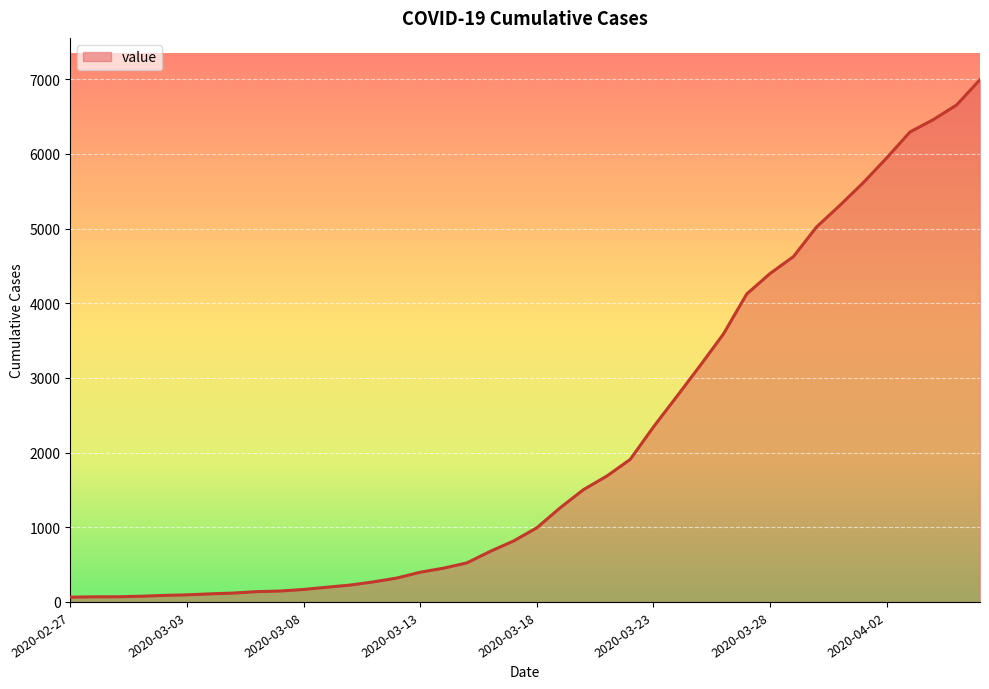

What is the difference between the maximum and minimum values?

6931